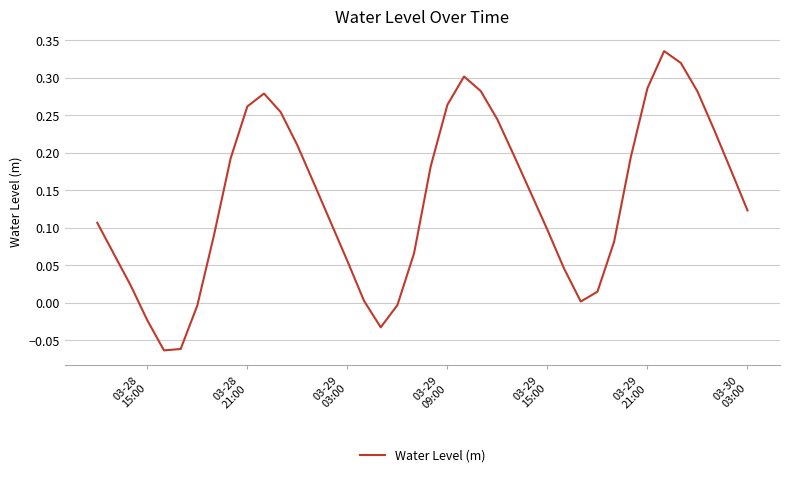

What is the difference between the maximum and minimum values?

0.4